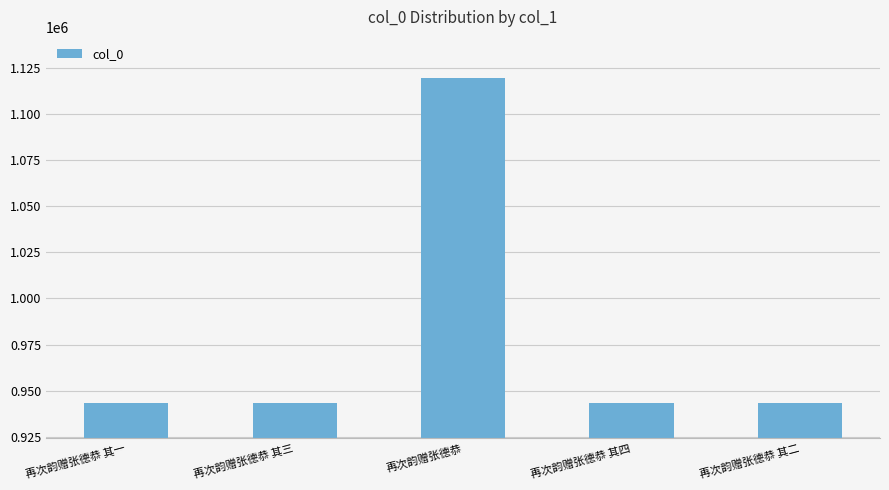

At which label is the value closest to 1031246?

再次韵赠张德恭 其四